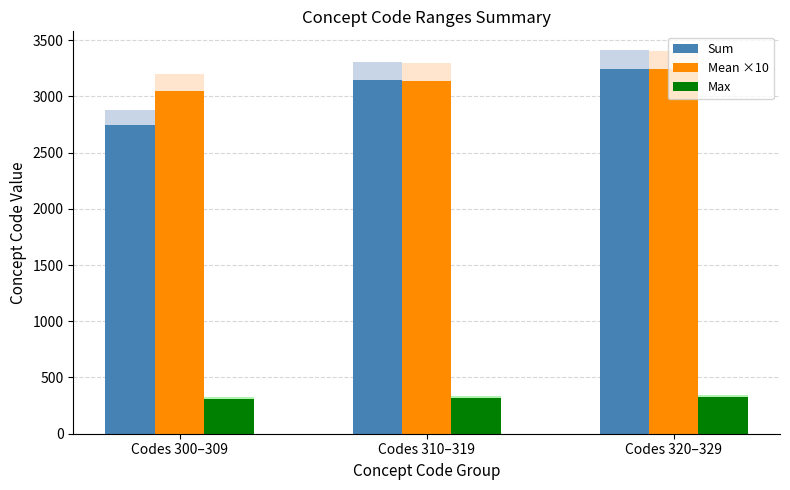

What is the spread (max minus min) of values at Codes 310–319?

2826